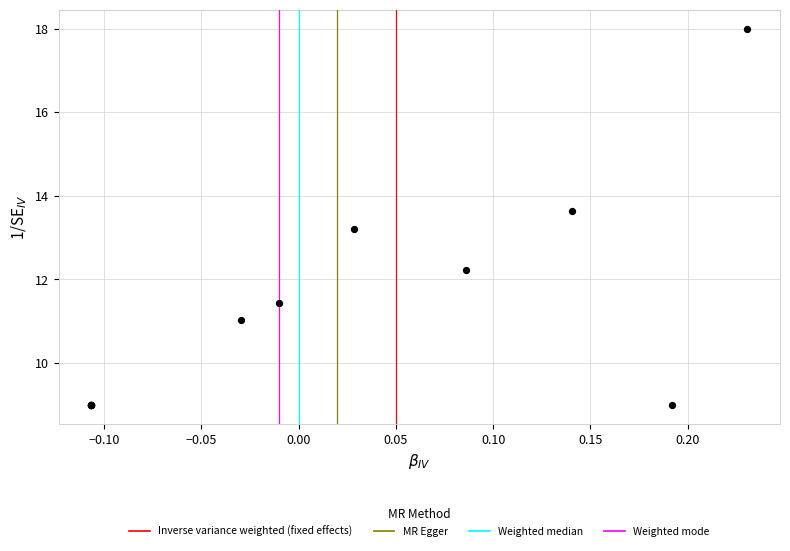

What Y value in the scatter plot is closest to 13?

13.2